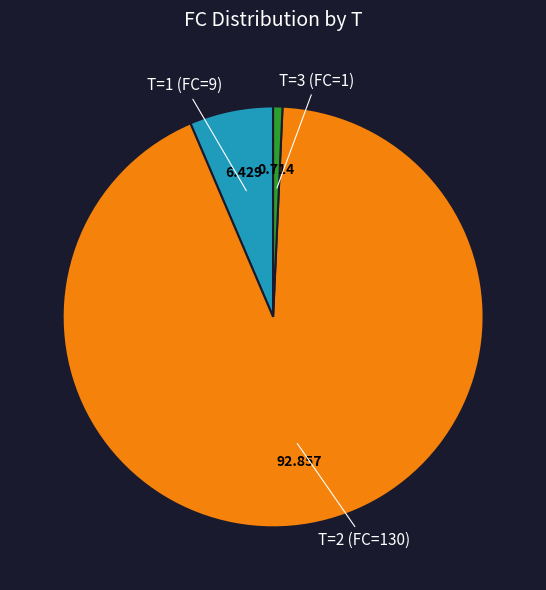

Does any single category account for the majority?

Yes